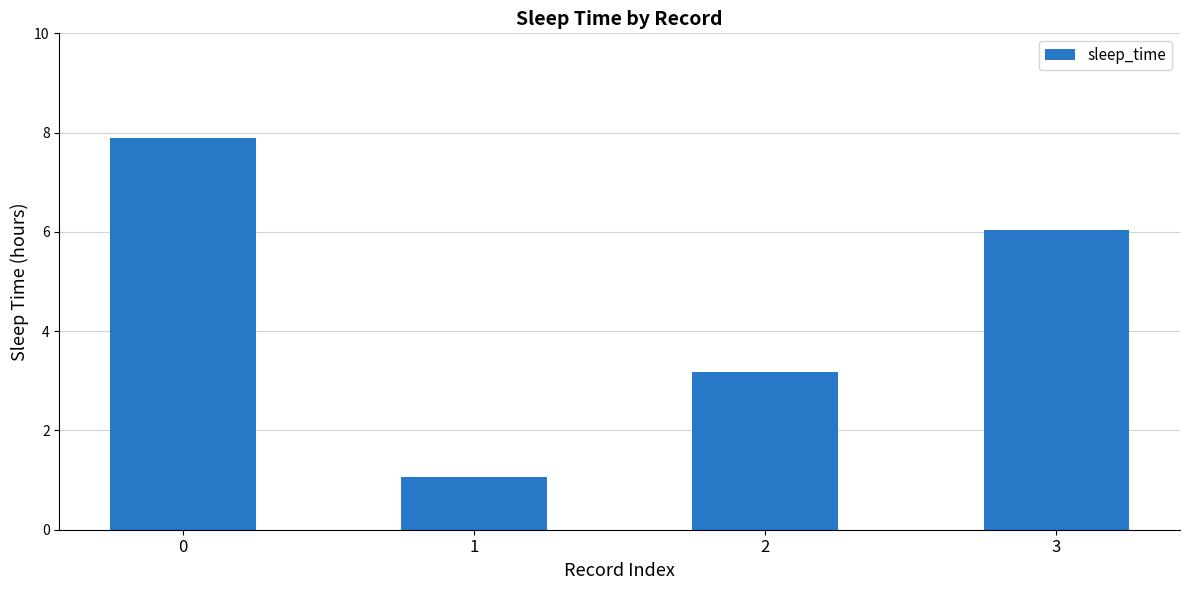

The value at 2 is 1.6. True or false?

False